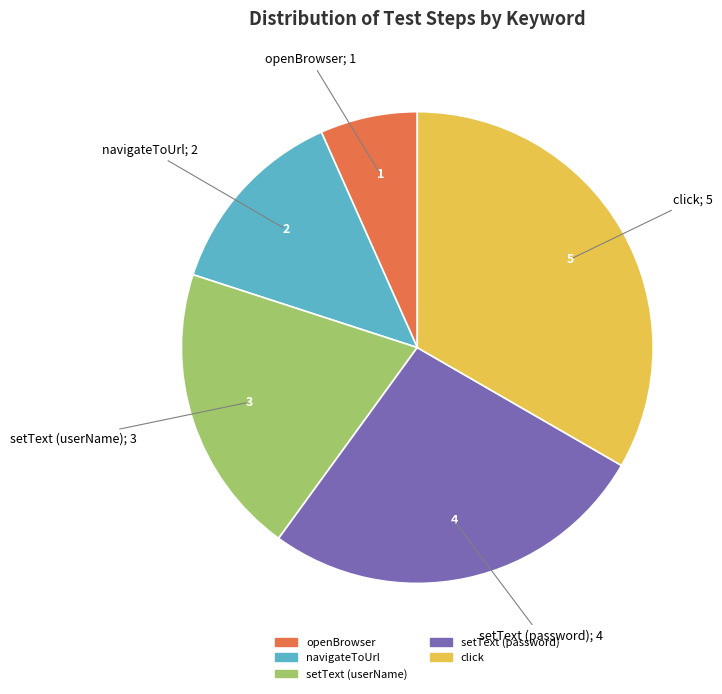

Rank the categories by value from highest to lowest.

click, setText (password), setText (userName), navigateToUrl, openBrowser